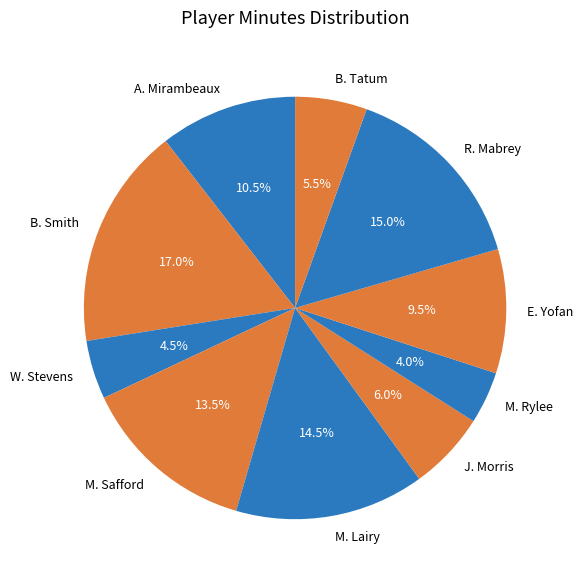

Count the number of slices in the pie.

10